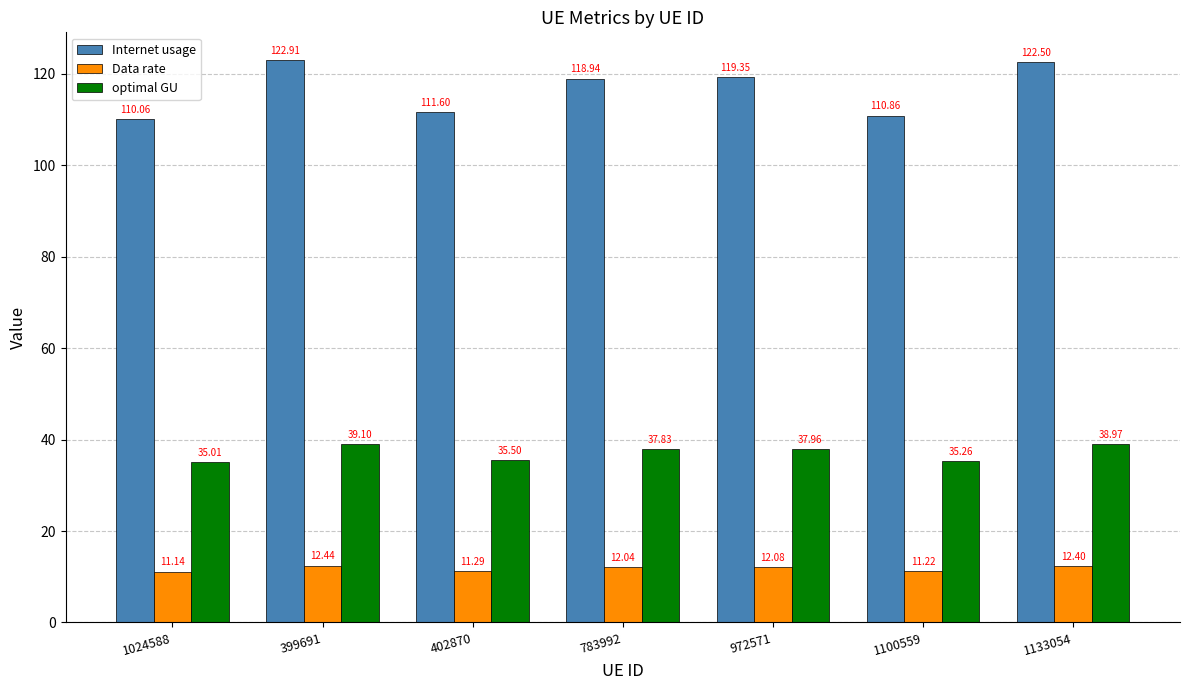

True or false: Data rate has a value of 21.6 at 783992.

False